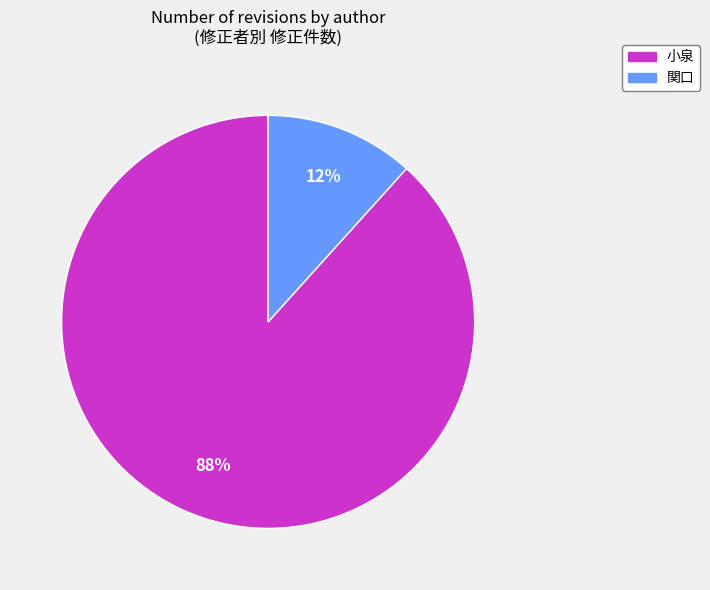

Combined, do 小泉 and 関口 account for over 50%?

Yes